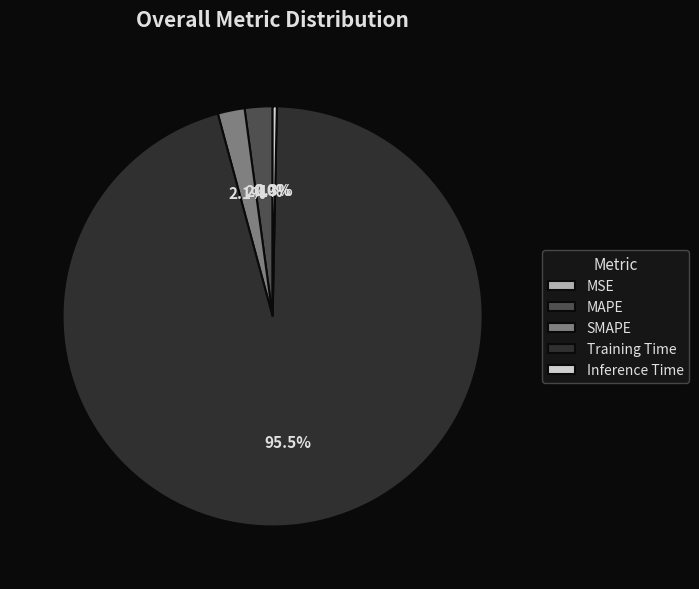

Which slice is the largest?

Training Time